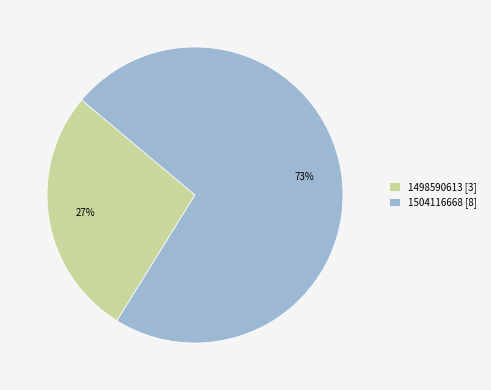

Which slice is the largest?

1504116668 [8]